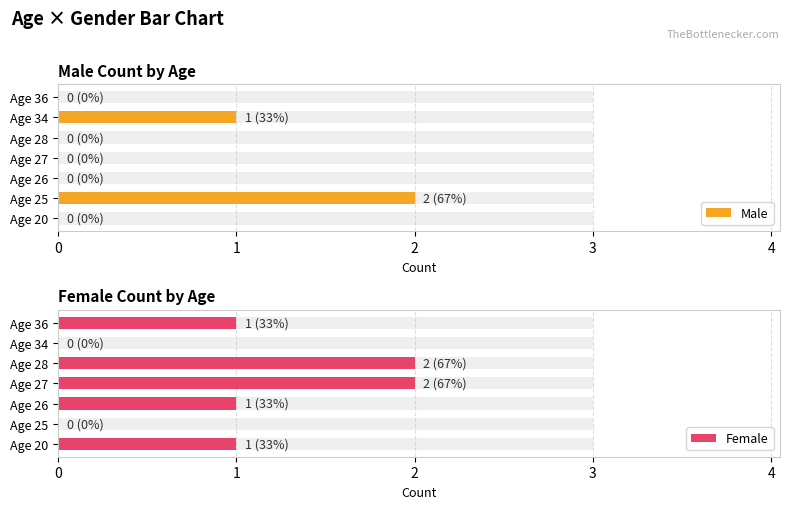

What is the difference between the maximum and minimum values in the Male series?

2